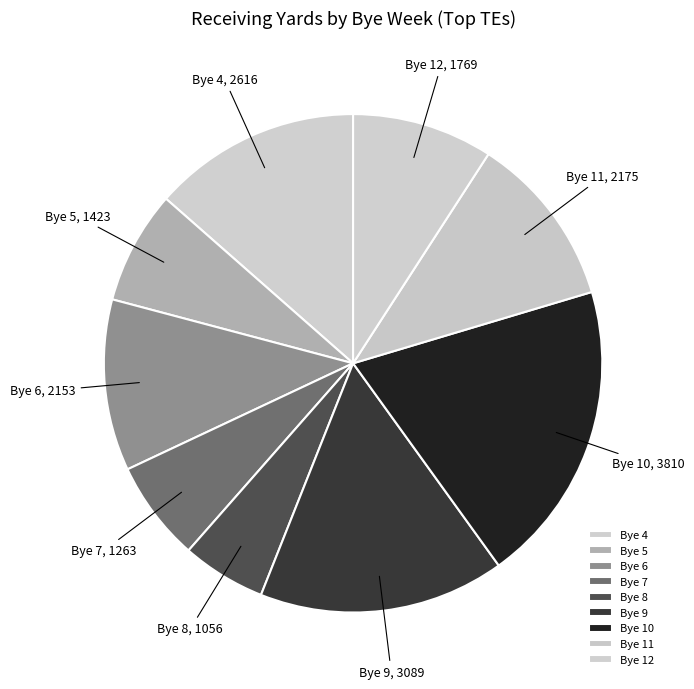

Which category has the smallest portion of the pie?

Bye 8